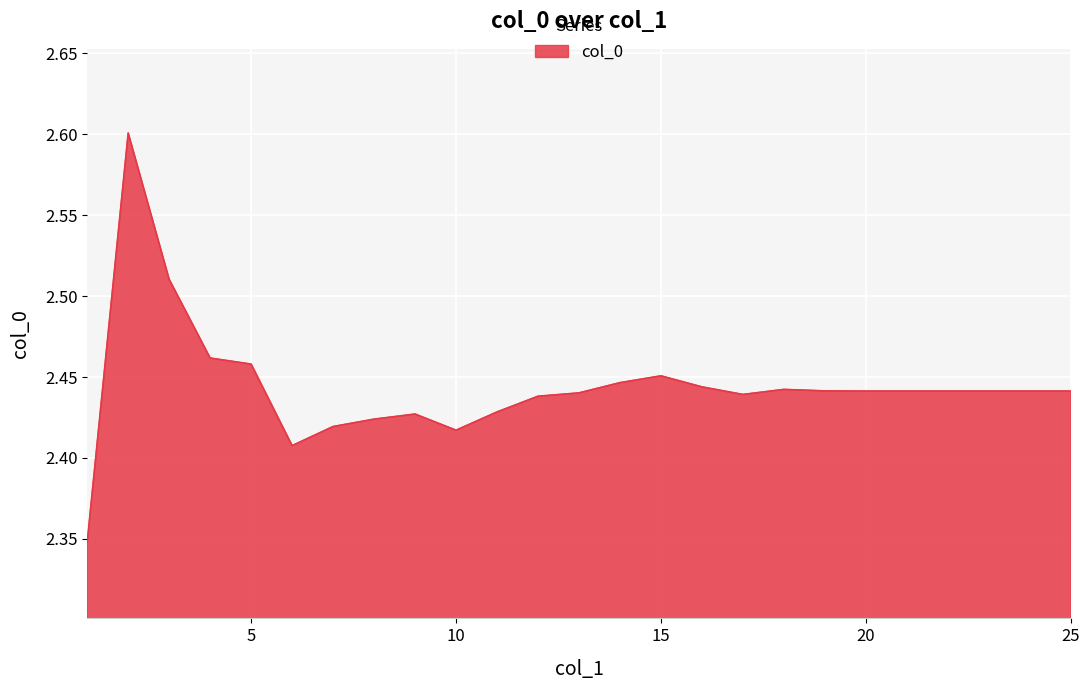

Count the number of categories in the chart.

25